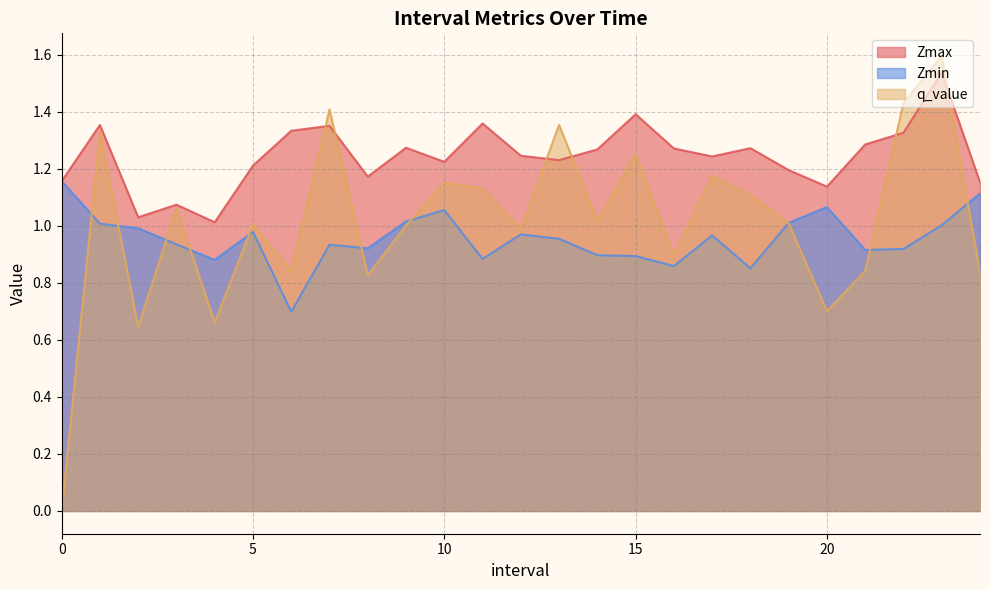

Reading left to right, extract all data points from this chart.

Zmax: 1.2	1.4	1.0	1.1	1.0	1.2	1.3	1.4	1.2	1.3	1.2	1.4	1.2	1.2	1.3	1.4	1.3	1.2	1.3	1.2	1.1	1.3	1.3	1.5	1.2
Zmin: 1.2	1.0	1.0	0.9	0.9	1.0	0.7	0.9	0.9	1.0	1.1	0.9	1.0	1.0	0.9	0.9	0.9	1.0	0.9	1.0	1.1	0.9	0.9	1.0	1.1
q_value: -0.0	1.3	0.6	1.1	0.7	1.0	0.8	1.4	0.8	1.0	1.2	1.1	1.0	1.4	1.0	1.3	0.9	1.2	1.1	1.0	0.7	0.8	1.4	1.6	0.8